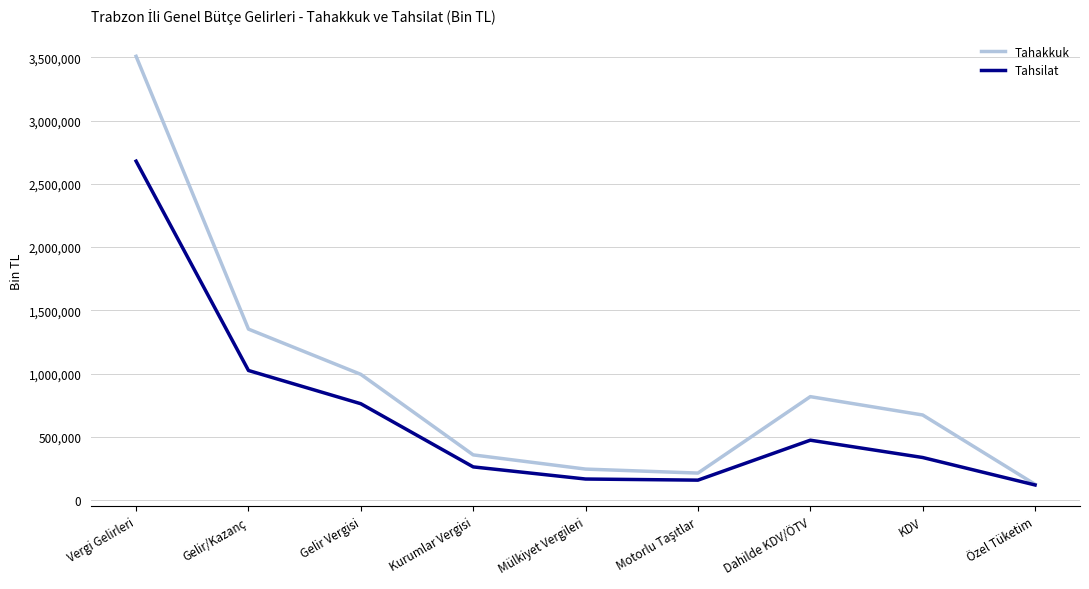

What is the spread (max minus min) of values at Kurumlar Vergisi?

94897